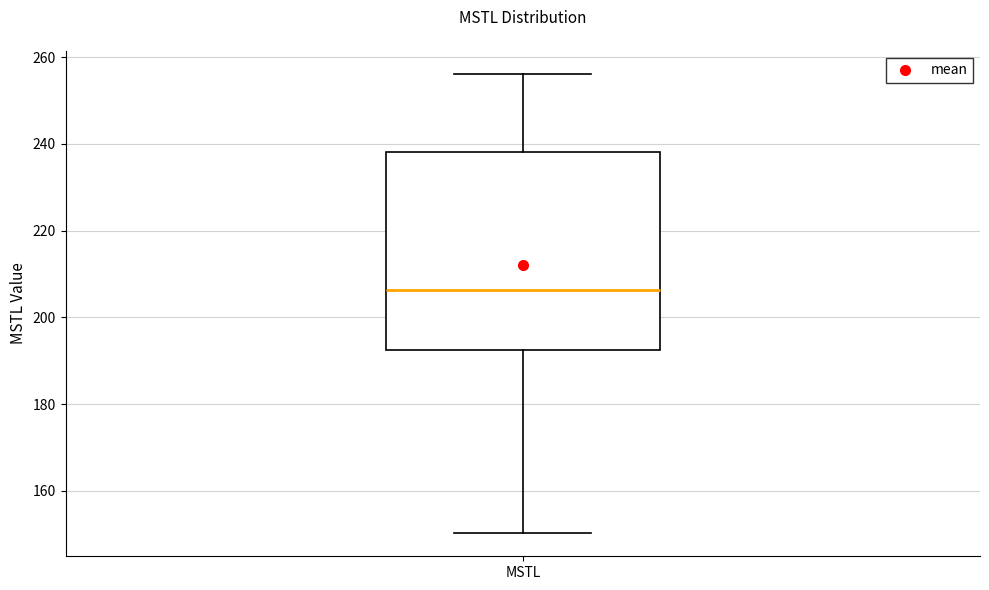

Read this box plot against the y-axis: the position of the median line, the range covered by the box, and the ends of both whiskers. The values are not printed on the chart, so give them approximately, as read against the axis.

median 206, box 192 to 238, whiskers 150 to 256